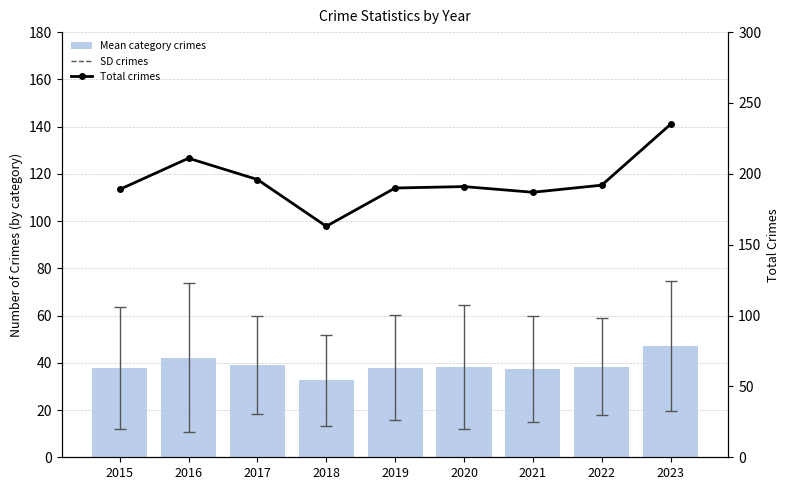

Does the chart contain stacked bars?

No